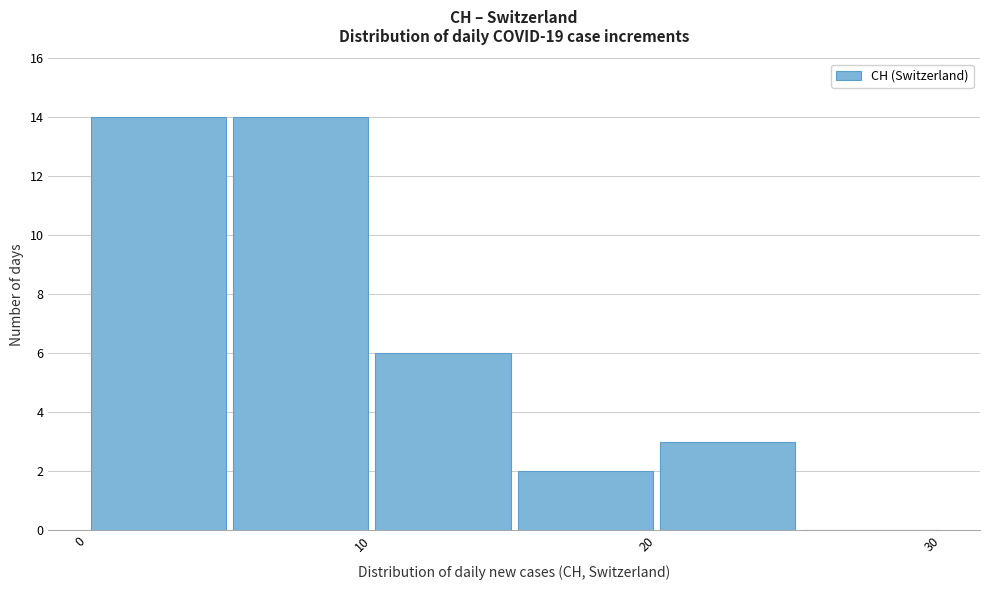

How tall is the bar that spans 5 to 10 on the x-axis? The values are not printed on the chart, so give them approximately, as read against the axis.

14